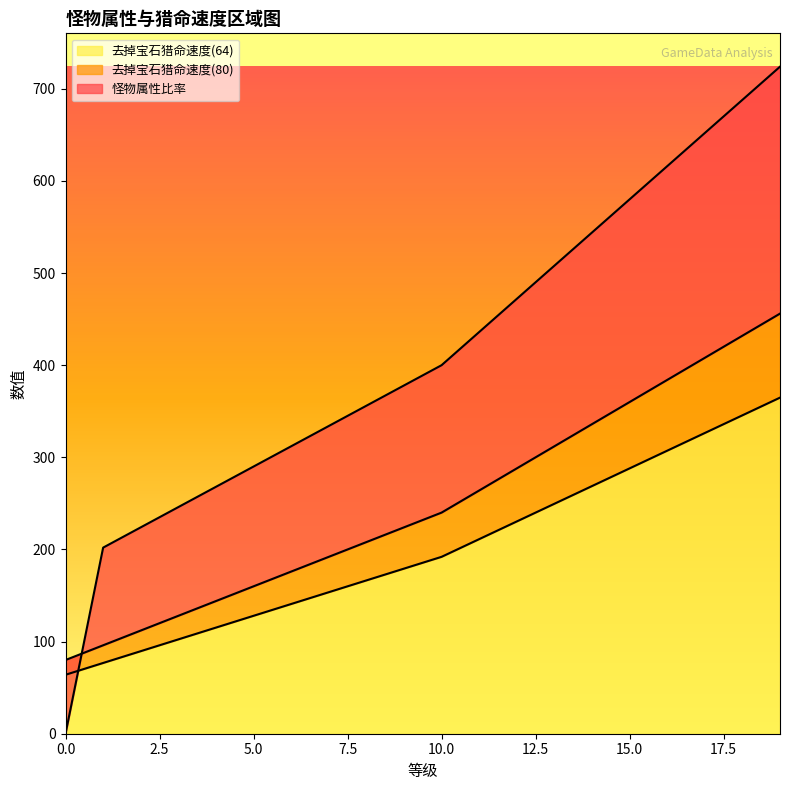

Reading left to right, what are all the values shown in this chart?

怪物属性比率: 0.0	202.0	224.0	246.0	268.0	290.0	312.0	334.0	356.0	378.0	400.0	436.0	472.0	508.0	544.0	580.0	616.0	652.0	688.0	724.0
去掉宝石猎命速度(80): 80.0	96.0	112.0	128.0	144.0	160.0	176.0	192.0	208.0	224.0	240.0	264.0	288.0	312.0	336.0	360.0	384.0	408.0	432.0	456.0
去掉宝石猎命速度(64): 64.0	76.8	89.6	102.4	115.2	128.0	140.8	153.6	166.4	179.2	192.0	211.2	230.4	249.6	268.8	288.0	307.2	326.4	345.6	364.8